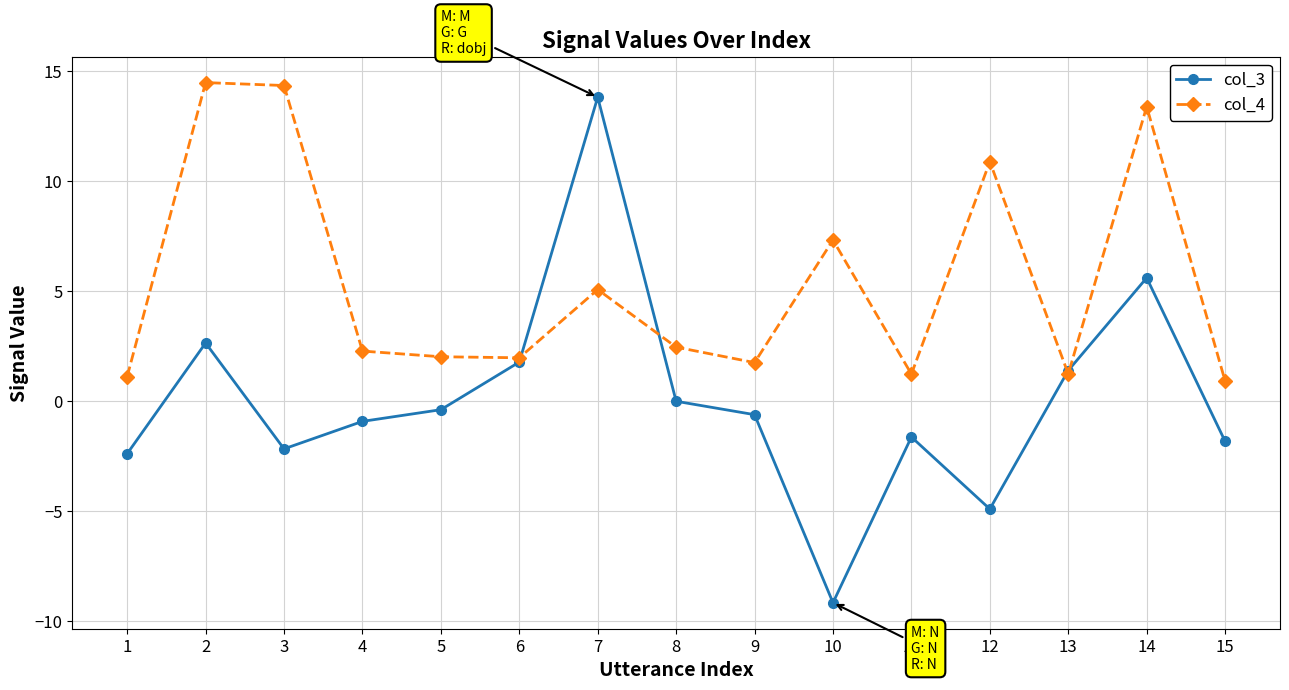

At how many categories does at least one series exceed 12?

4